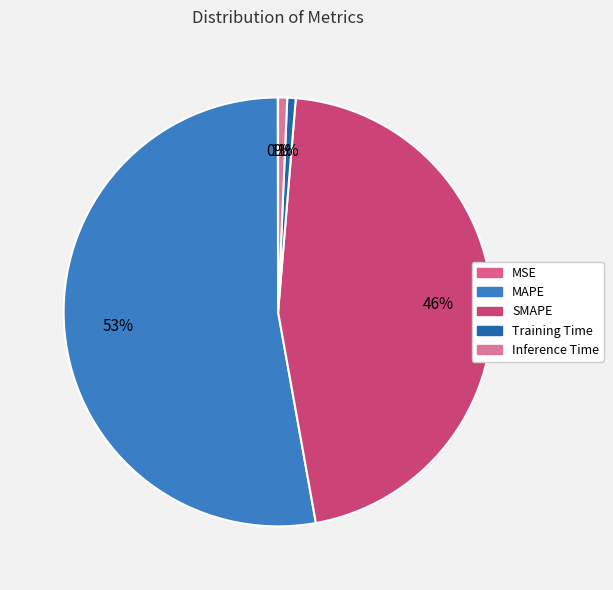

Which slice is the largest?

MAPE